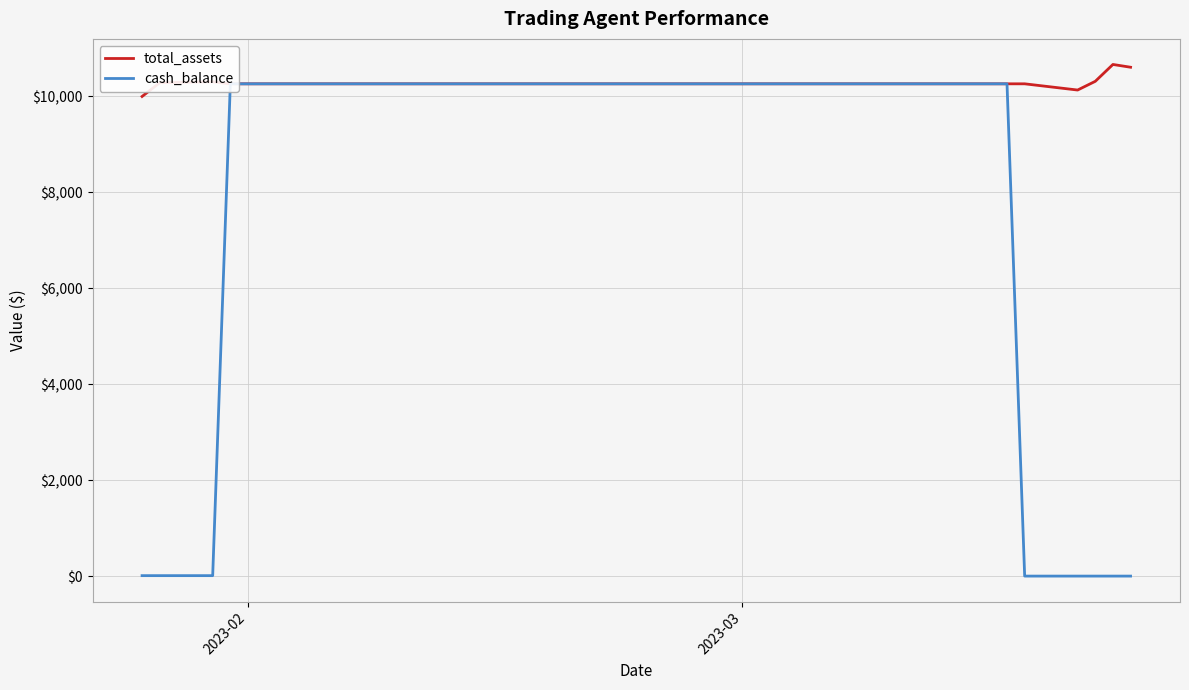

True or false: cash_balance and total_assets intersect in this chart.

False